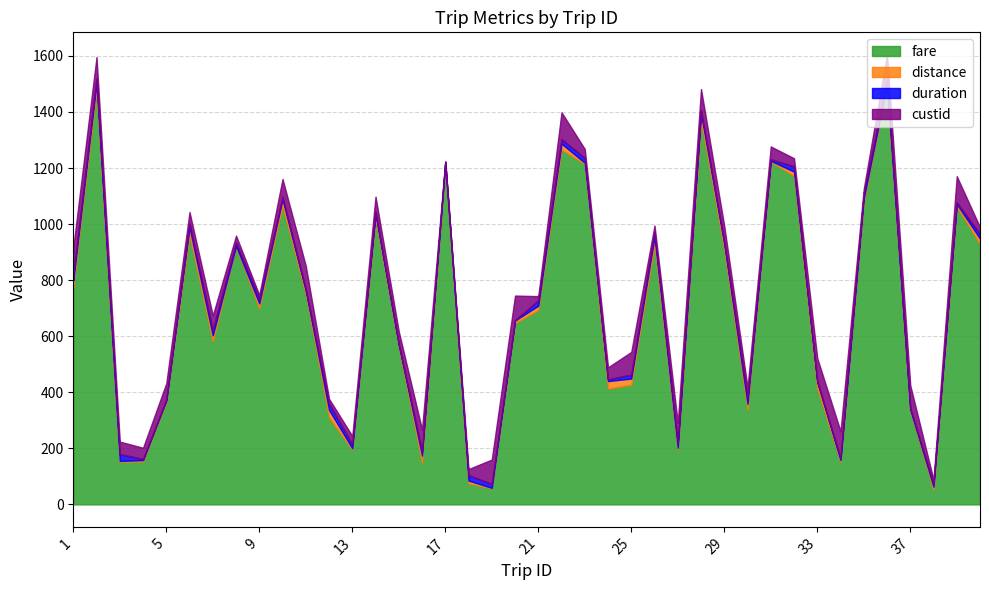

Is the value of distance at 20 greater than the value of fare at 39?

No